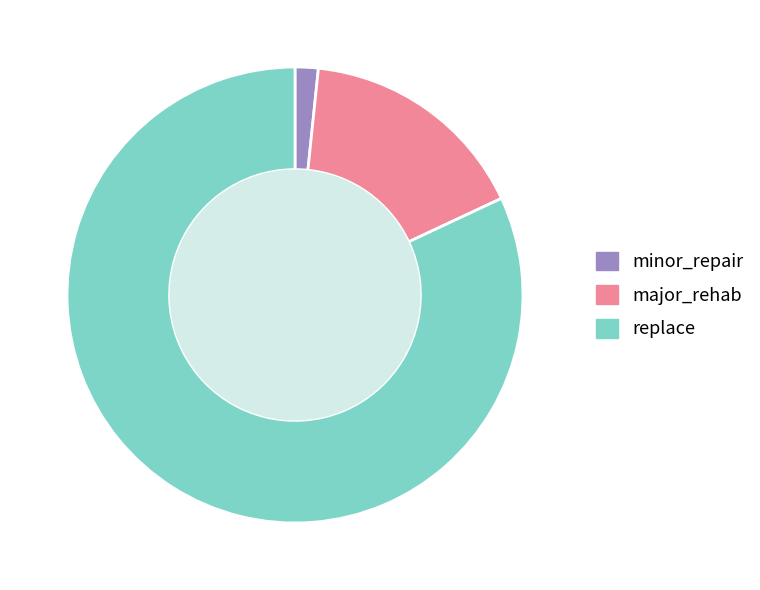

True or false: replace accounts for 82% of the total.

True